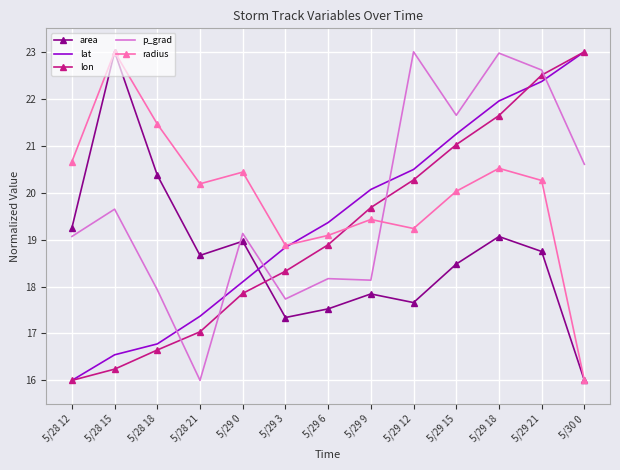

The lat series shows 14.1 at 5/29 18. True or false?

False